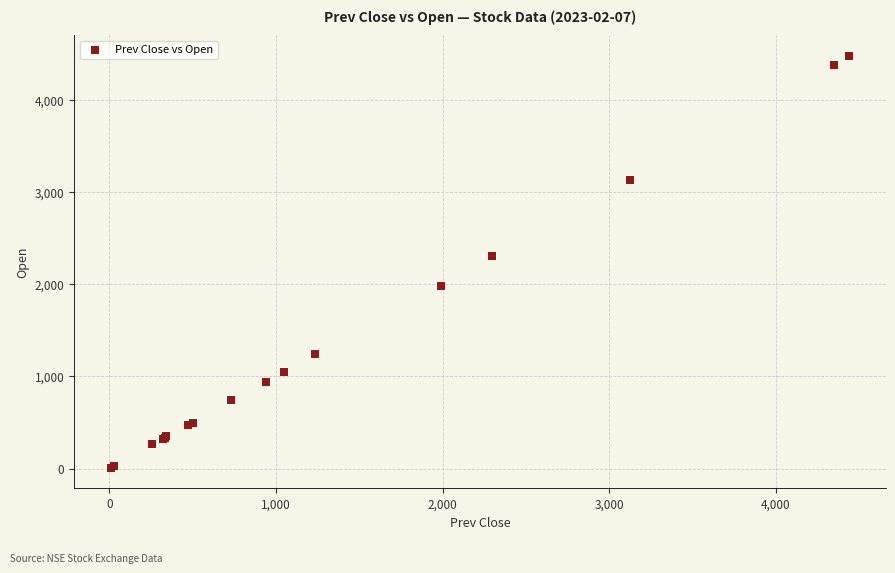

What Y value in the scatter plot is closest to 2245?

2306.6